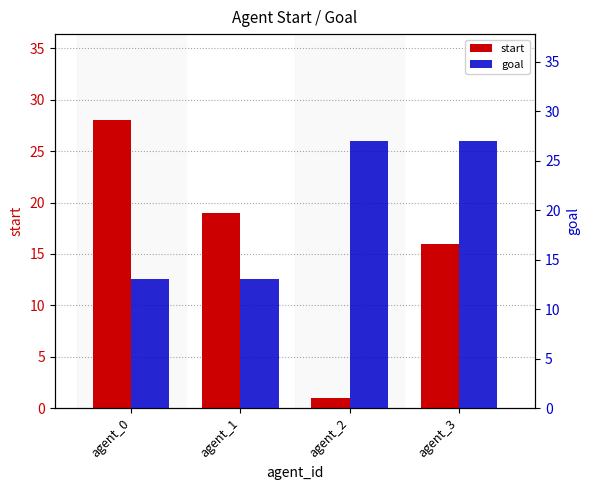

Is it true that goal equals 13 at agent_3?

False